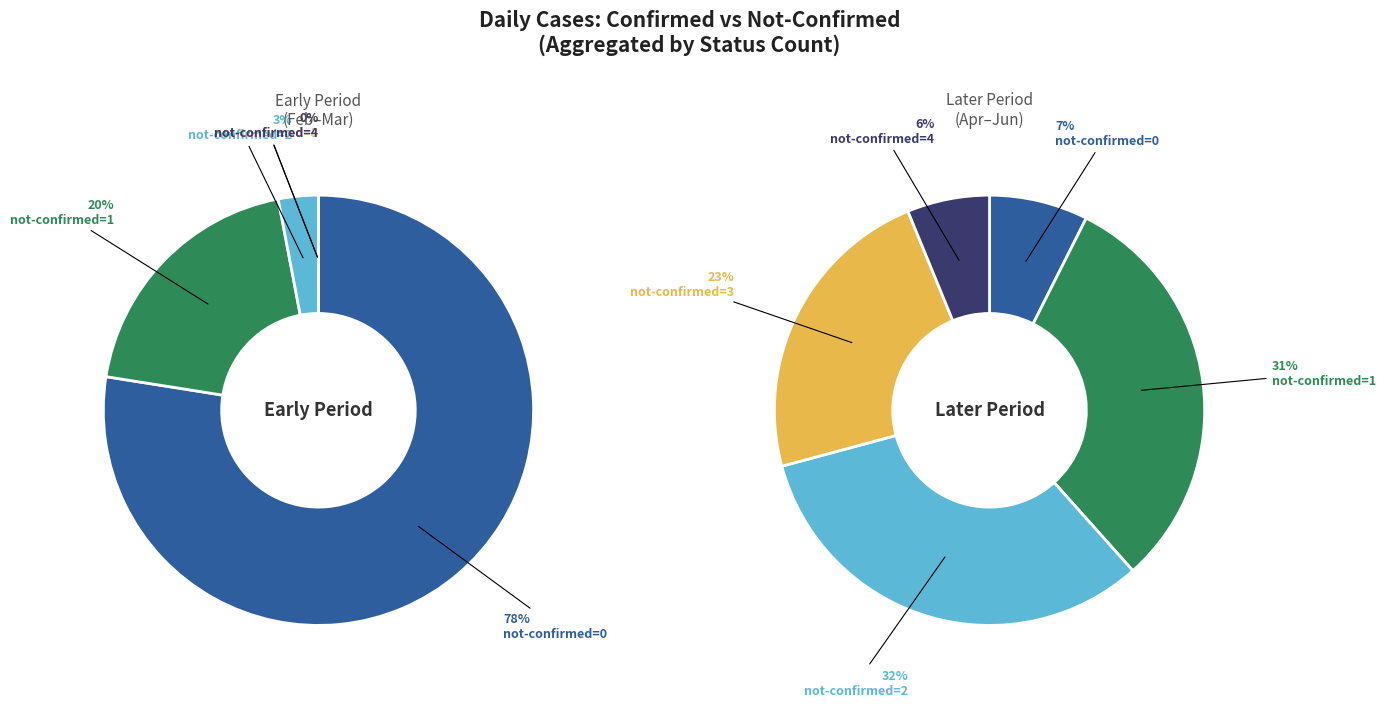

What portion of the pie excludes 35?

95.2%